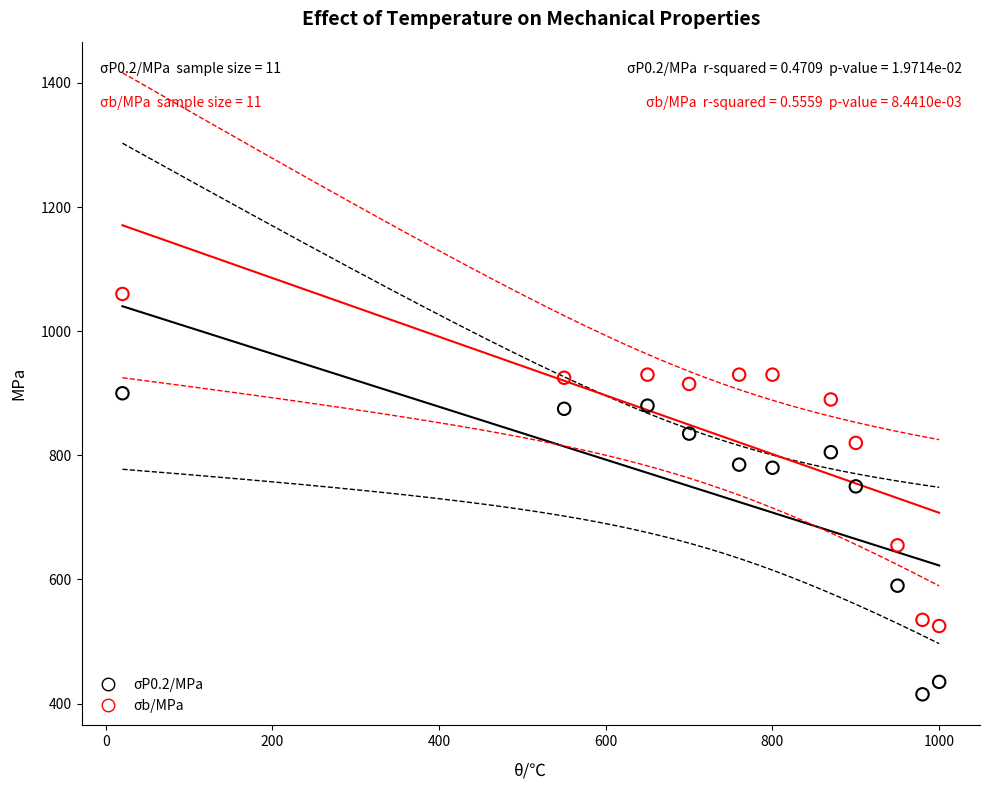

Across all data points, what is the range of Y values (max minus min)?

645